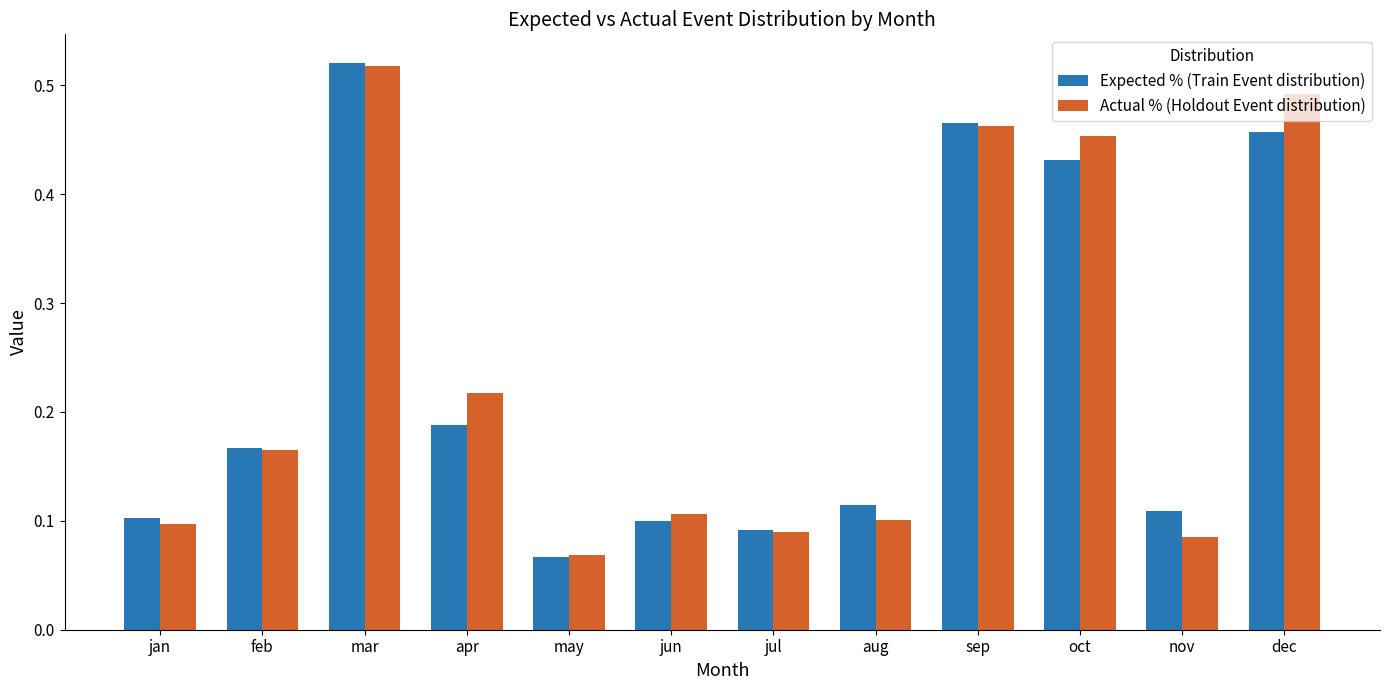

At which category is the sum across all series the highest?

mar